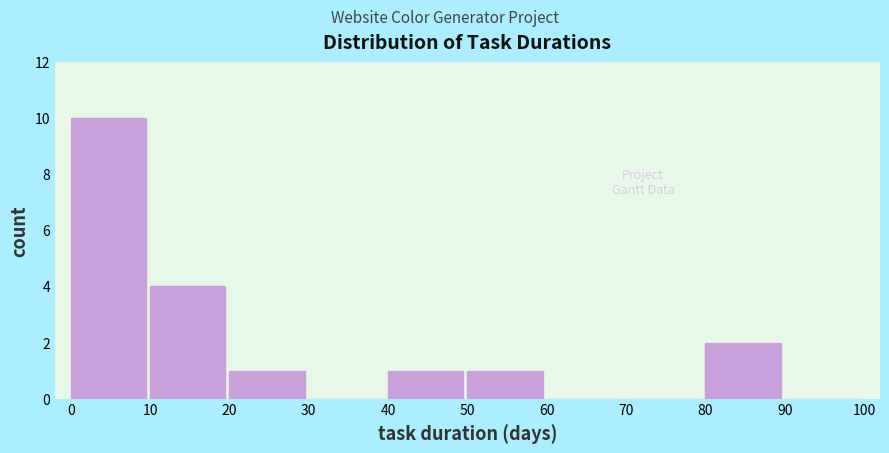

Reading left to right, list every bar in this chart as the range it spans on the x-axis followed by its height. The values are not printed on the chart, so give them approximately, as read against the axis.

0 to 10: 10
10 to 20: 4
20 to 30: 1
30 to 40: 0
40 to 50: 1
50 to 60: 1
60 to 70: 0
70 to 80: 0
80 to 90: 2
90 to 100: 0